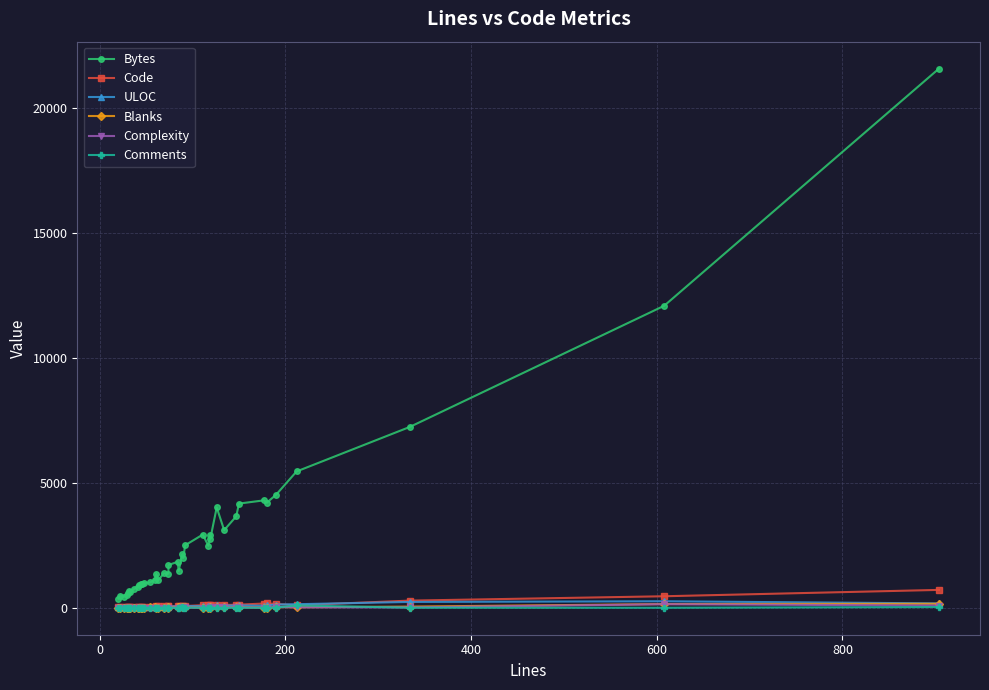

True or false: Code and Comments cross at least once.

False